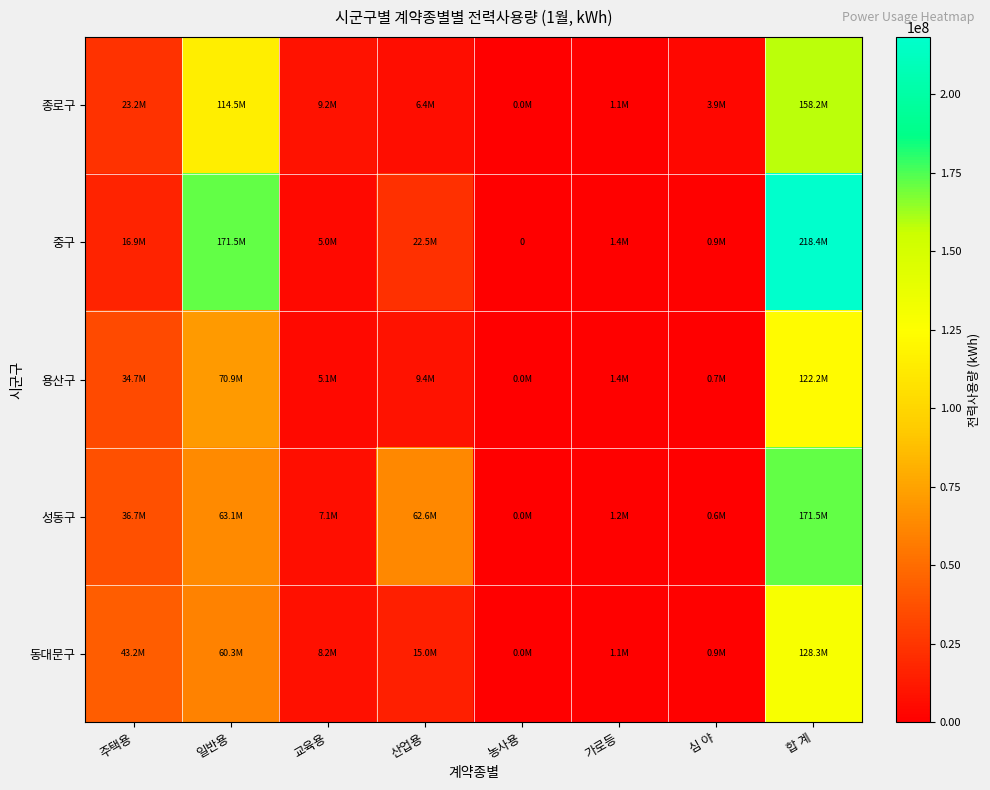

At which label does 종로구 reach its peak?

합 계